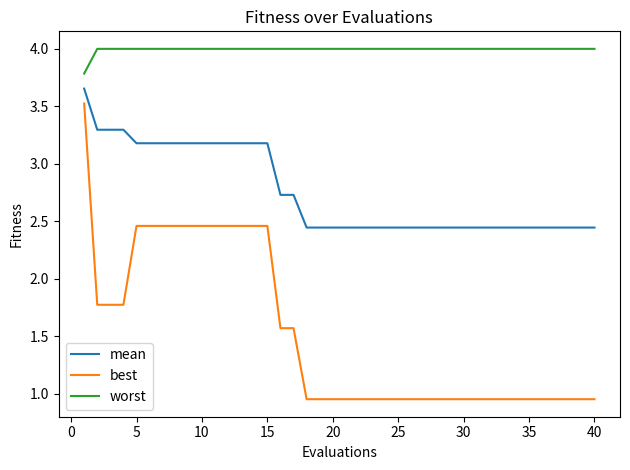

True or false: mean and best intersect in this chart.

False